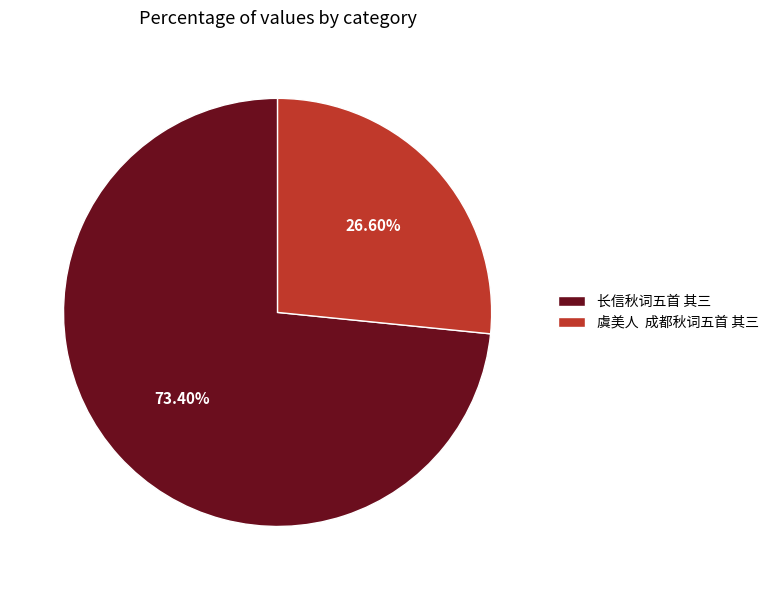

What is the ratio of the value at 虞美人 成都秋词五首 其三 to the value at 长信秋词五首 其三?

0.4